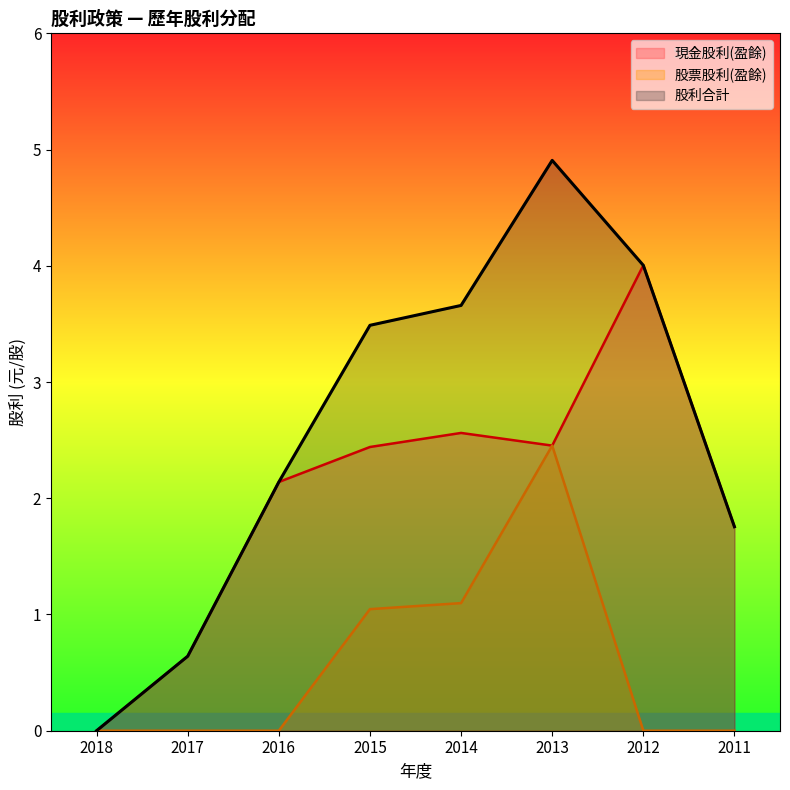

Rank the categories by 現金股利(盈餘) value from lowest to highest.

2018, 2017, 2011, 2016, 2015, 2013, 2014, 2012